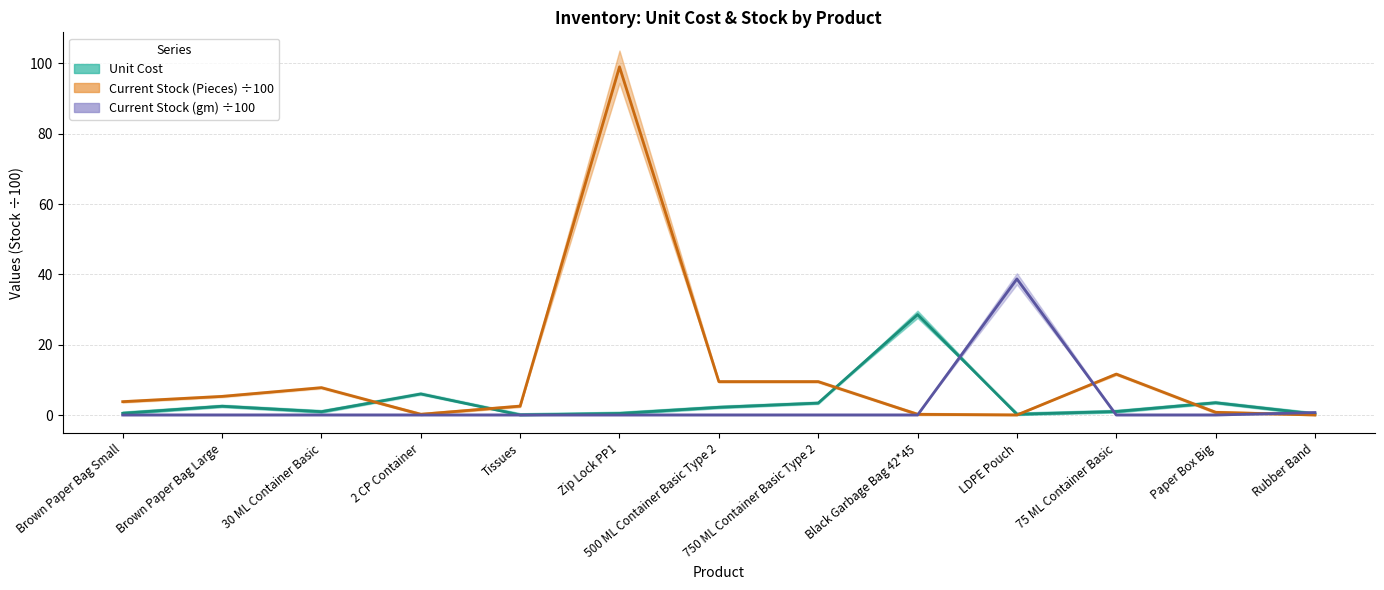

What is the label of the 9th point from the left?

Black Garbage Bag 42*45